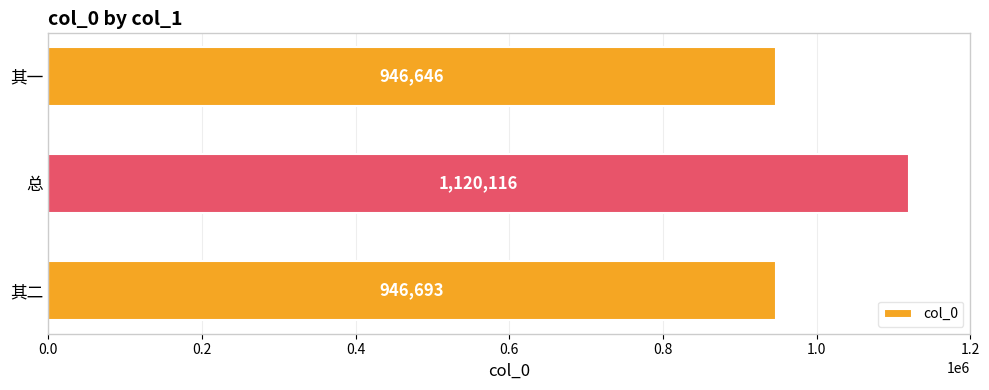

What is the change in value from 其二 to 总?

+173423